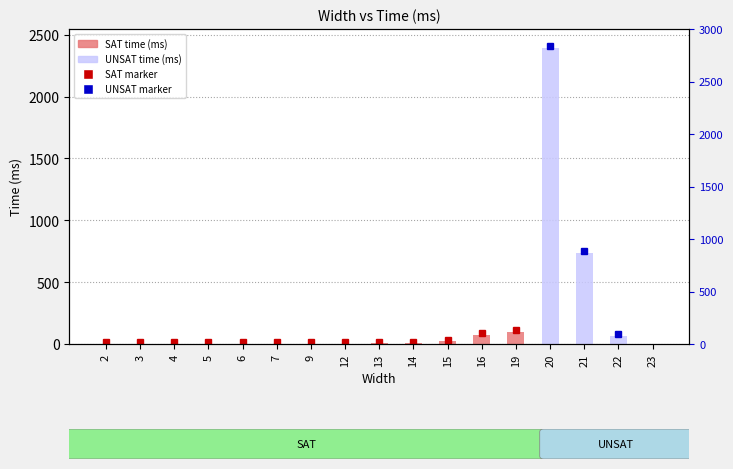

At which label does UNSAT time (ms) reach its peak?

20